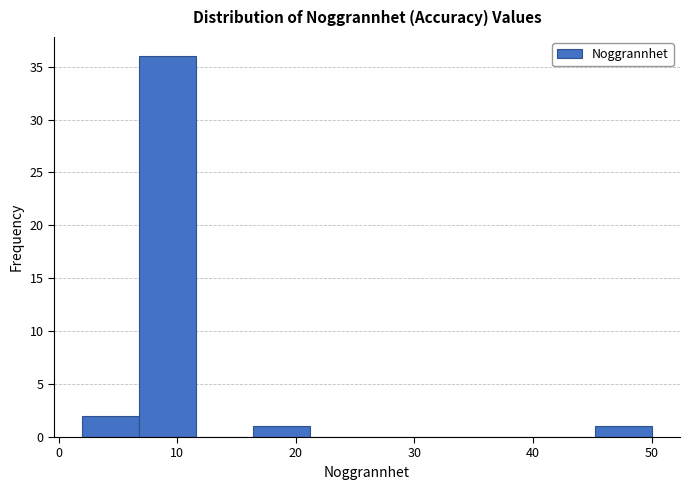

What is the height of the bar covering 2.0 to 6.8 on the x-axis? Neither the bar edges nor the heights are printed on the chart, so give them approximately, as read against the axes.

2